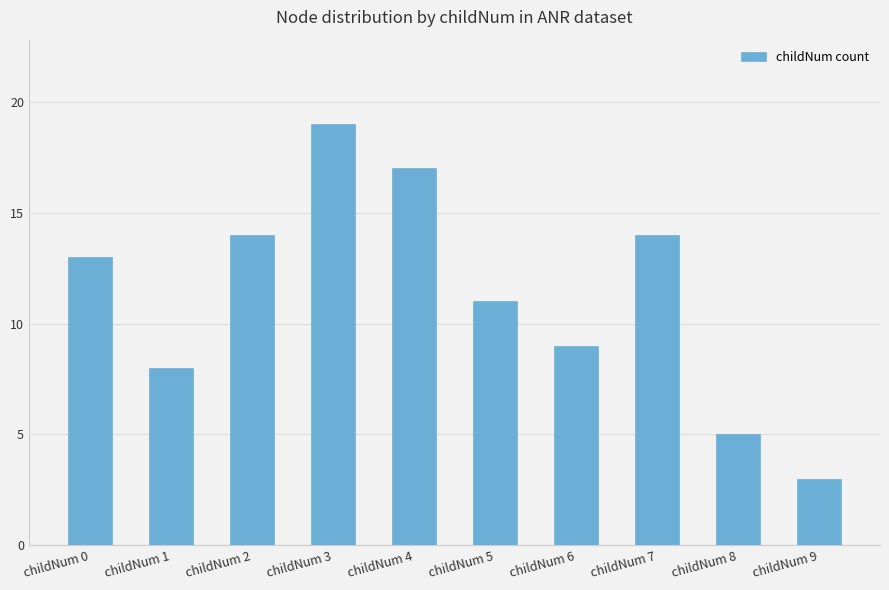

What is the value of the 7th bar from the left?

9